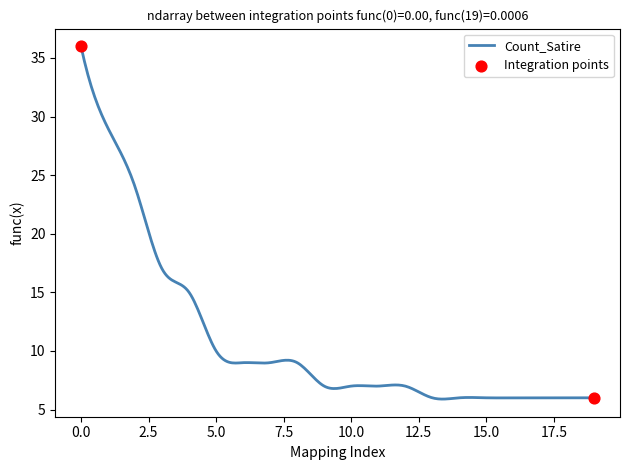

What is the maximum value shown in the chart?

36.0